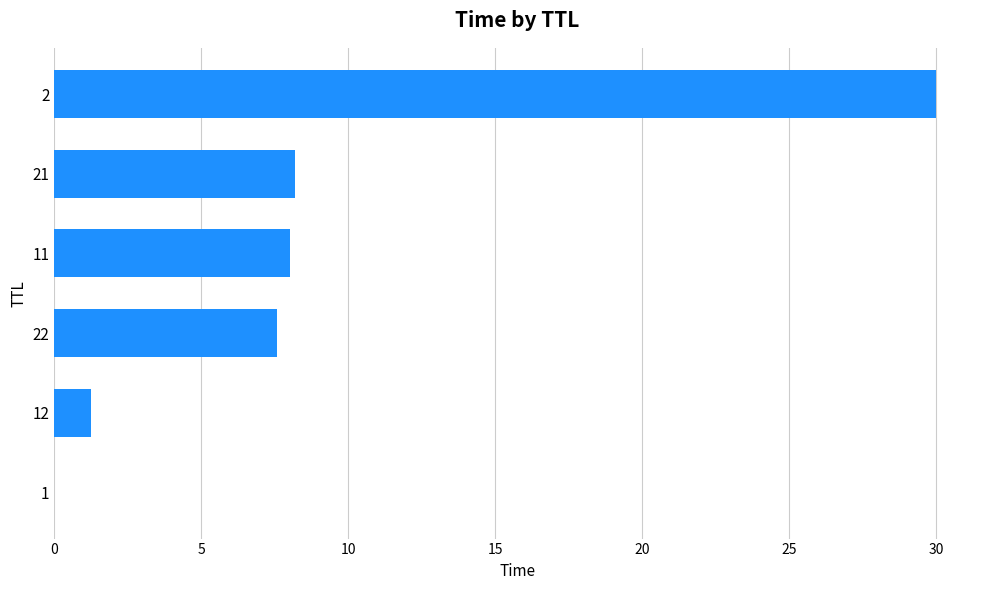

What is the maximum value shown in the chart?

30.0